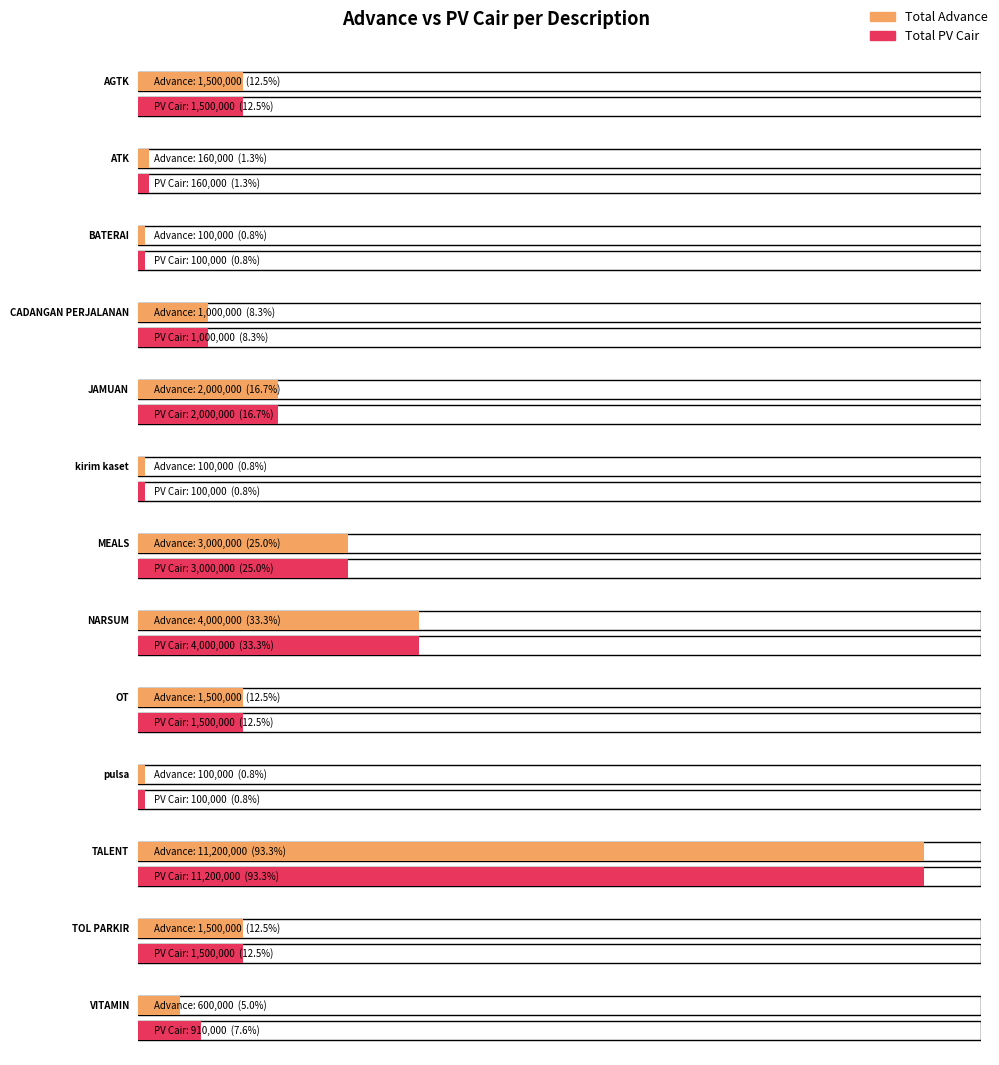

Is it true that total_advance equals 160000 at ATK?

True